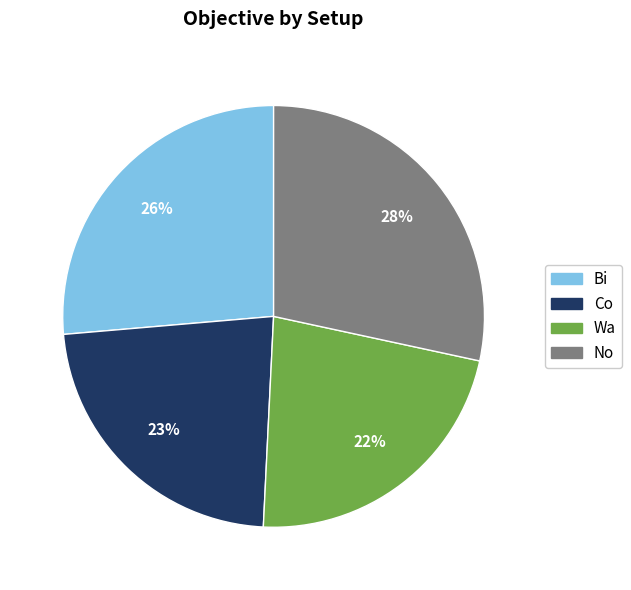

What percentage is the Wa slice, to the nearest percent?

22%